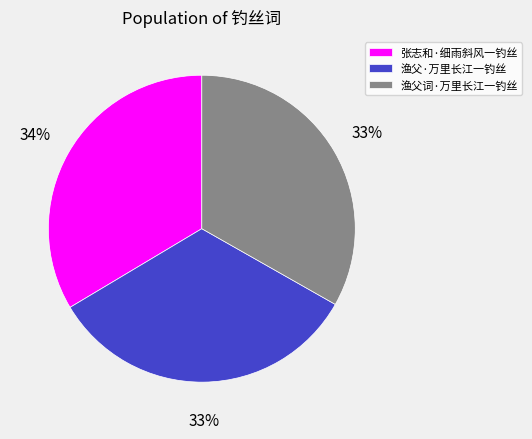

What is the ratio of the value at 渔父词·万里长江一钓丝 to the value at 渔父·万里长江一钓丝?

1.0